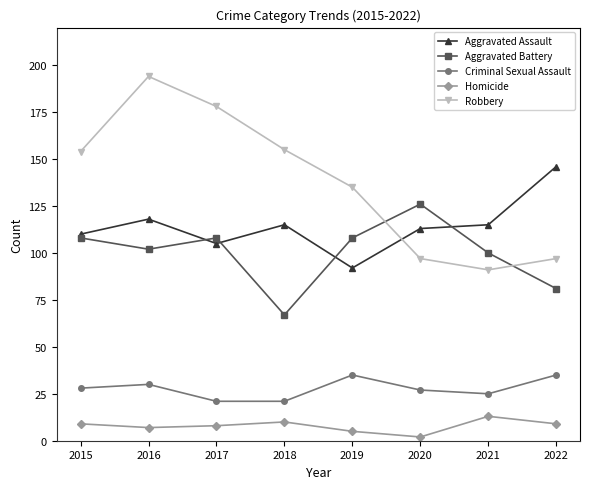

The Aggravated Assault series shows 28 at 2017. True or false?

False